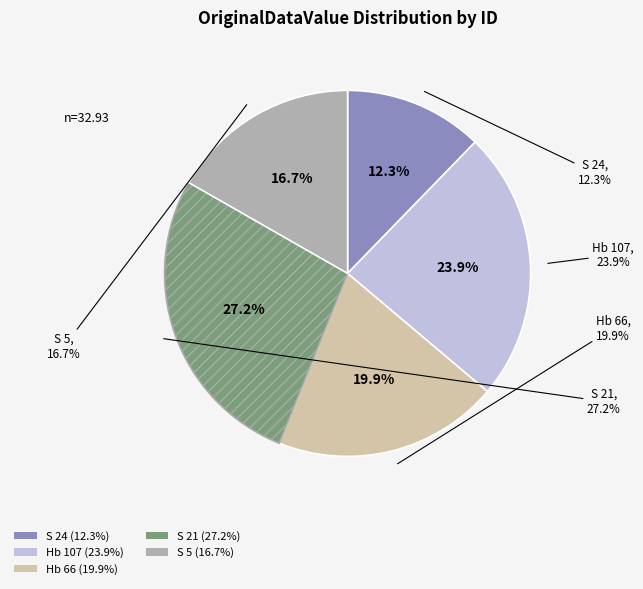

Count the number of slices in the pie.

5